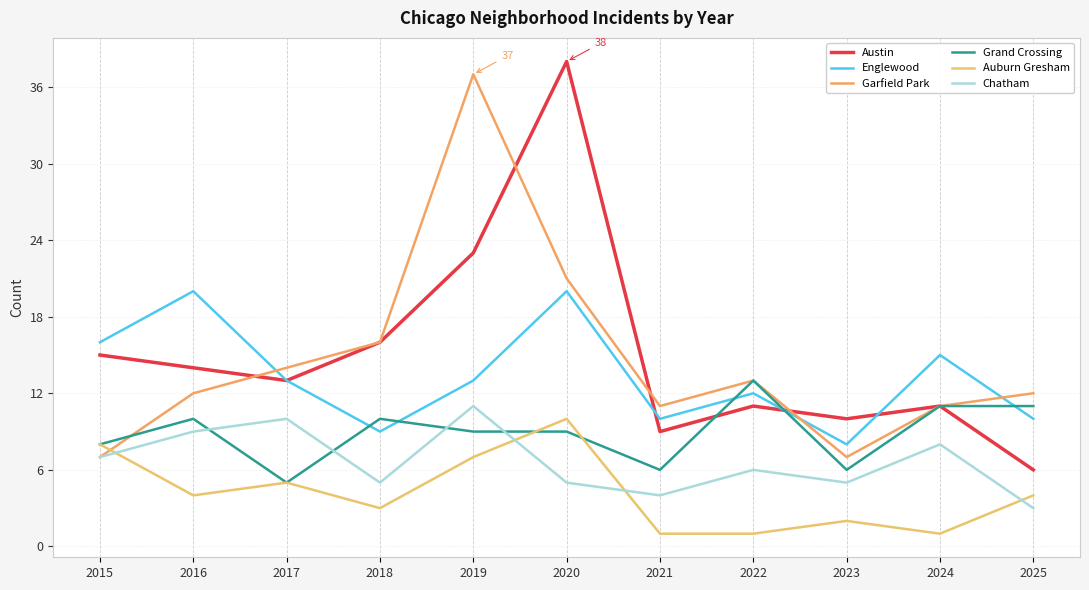

Where do Austin and Grand Crossing first cross each other?

2021 and 2022